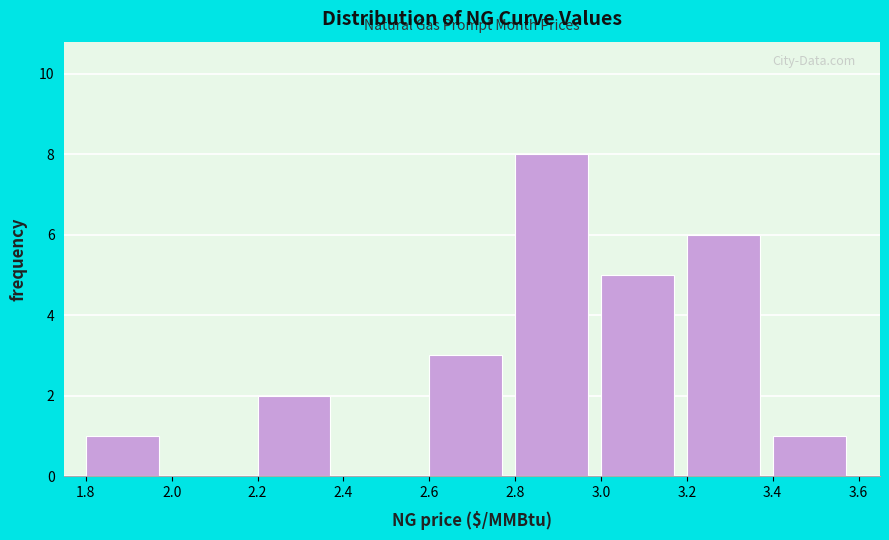

Reading left to right, transcribe this chart: for each bar, give the range it covers on the x-axis and its height. The values are not printed on the chart, so give them approximately, as read against the axis.

1.8 to 2.0: 1
2.0 to 2.2: 0
2.2 to 2.4: 2
2.4 to 2.6: 0
2.6 to 2.8: 3
2.8 to 3.0: 8
3.0 to 3.2: 5
3.2 to 3.4: 6
3.4 to 3.6: 1